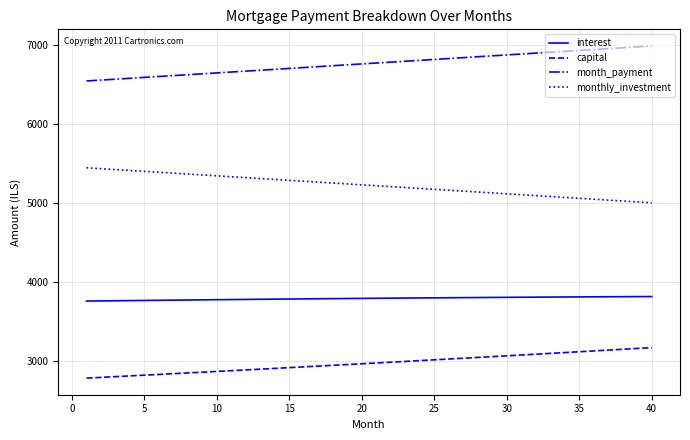

Rank the series by their average value, from lowest to highest.

capital, interest, monthly_investment, month_payment